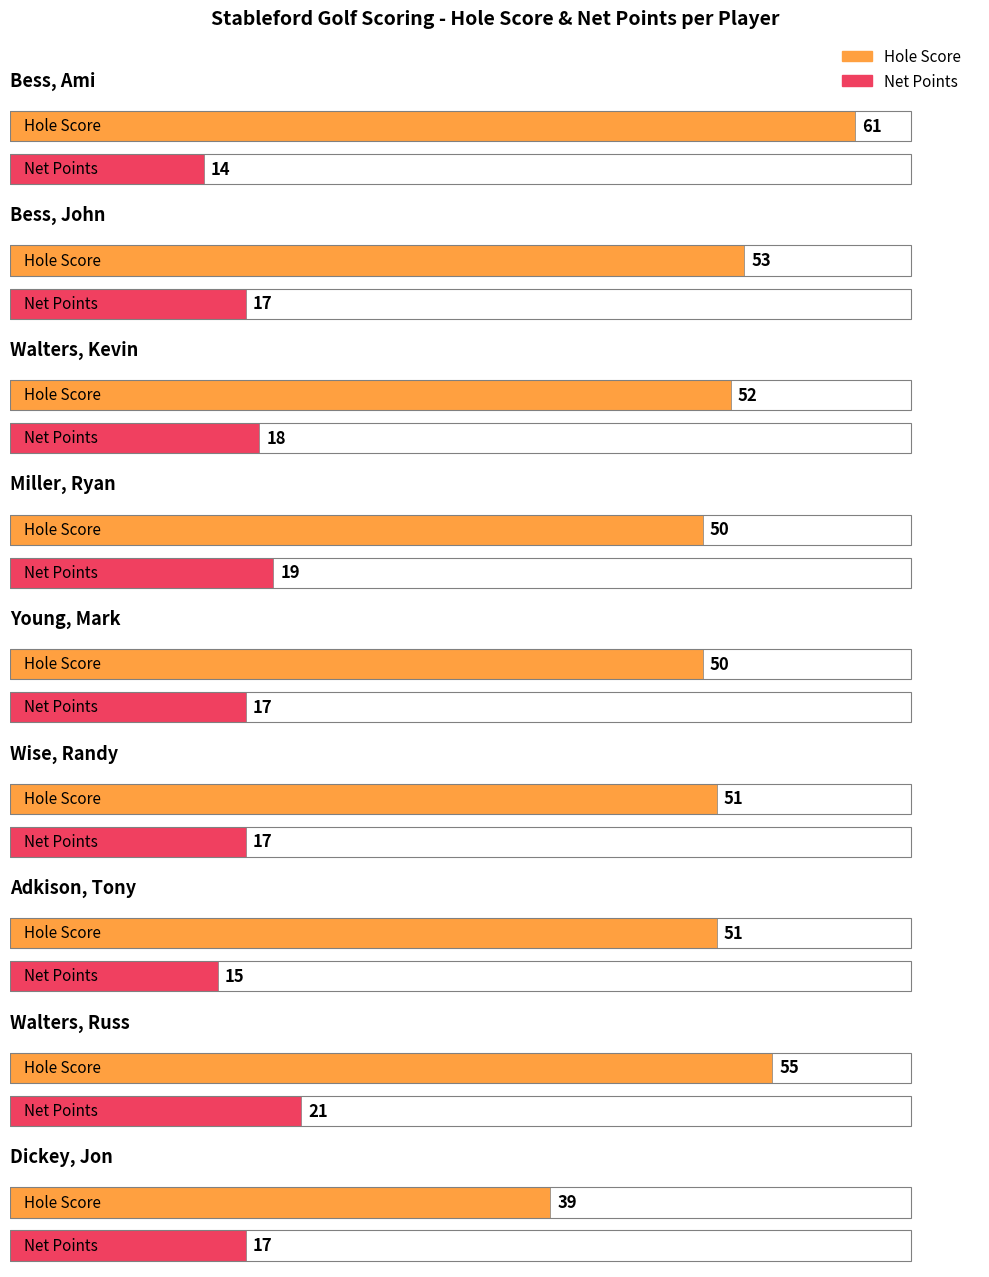

Reading right to left, transcribe all the data shown in this chart.

Hole Score: 39	55	51	51	50	50	52	53	61
Net Points: 17	21	15	17	17	19	18	17	14